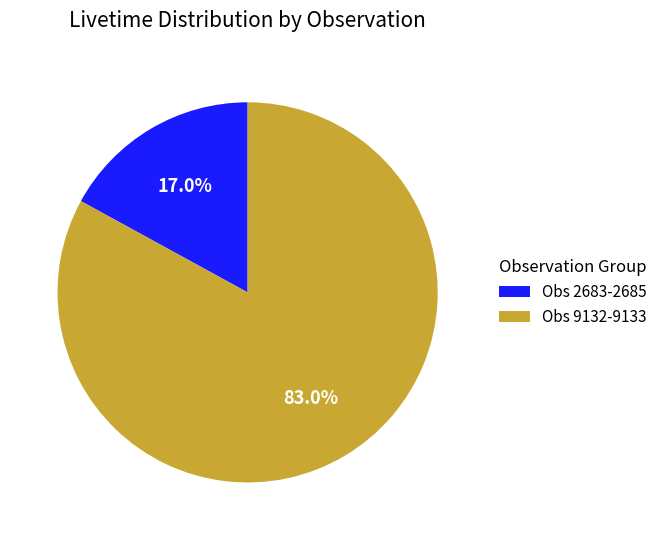

How many slices are in this pie chart?

2